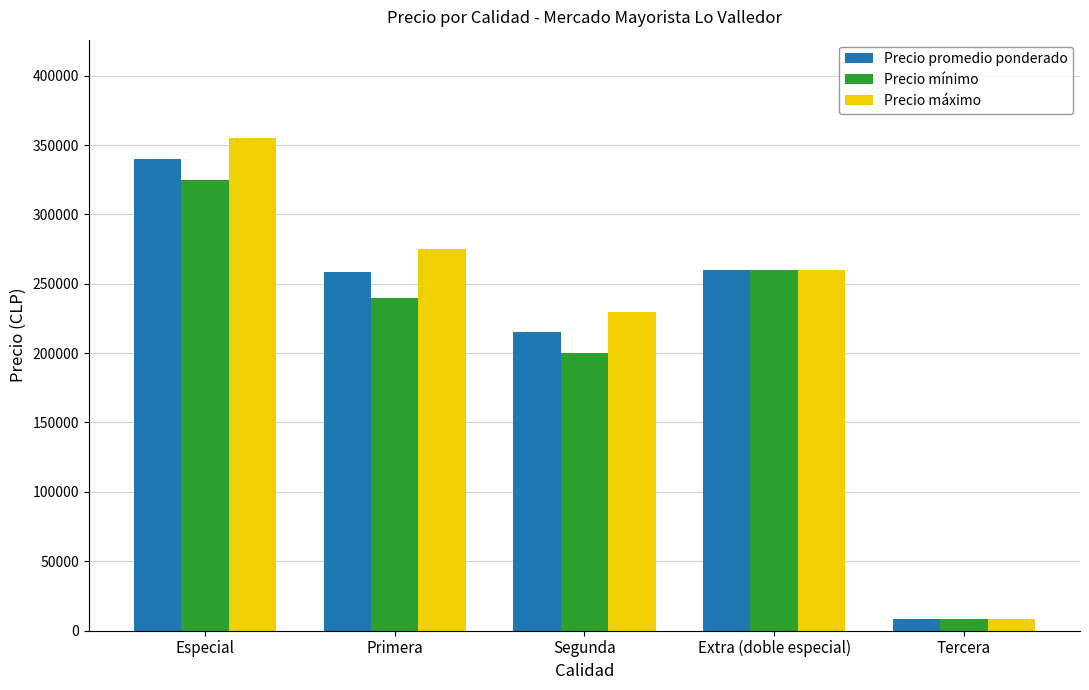

What is the spread (max minus min) of values at Segunda?

30000